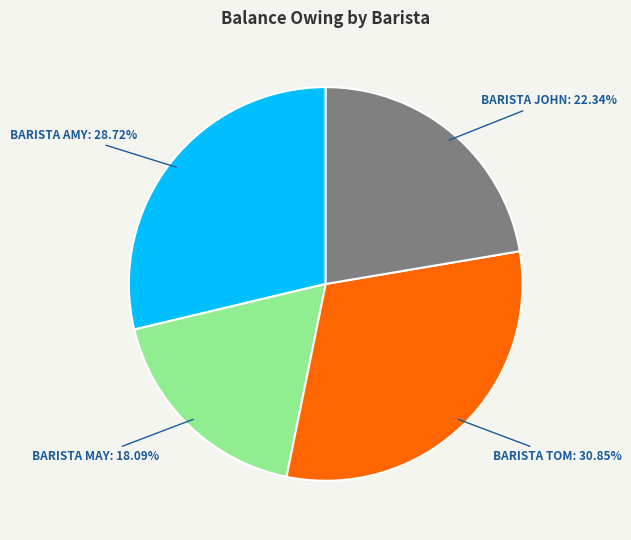

Count the number of slices in the pie.

4